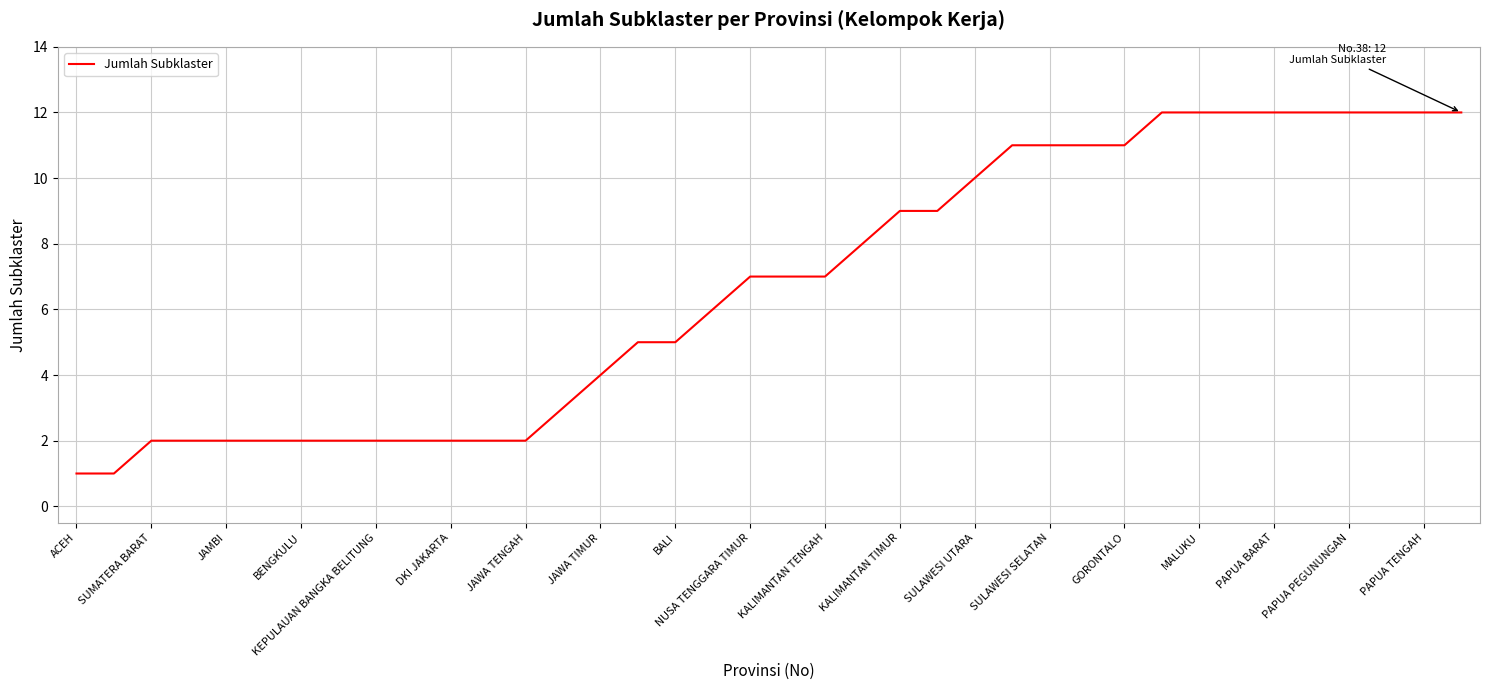

What is the difference between the maximum and minimum values?

11